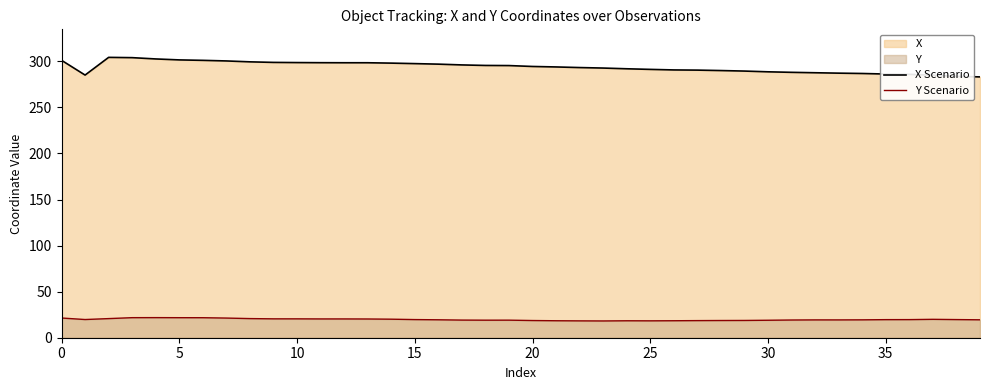

List the series in order of their peak value, lowest first.

Y Scenario, X Scenario